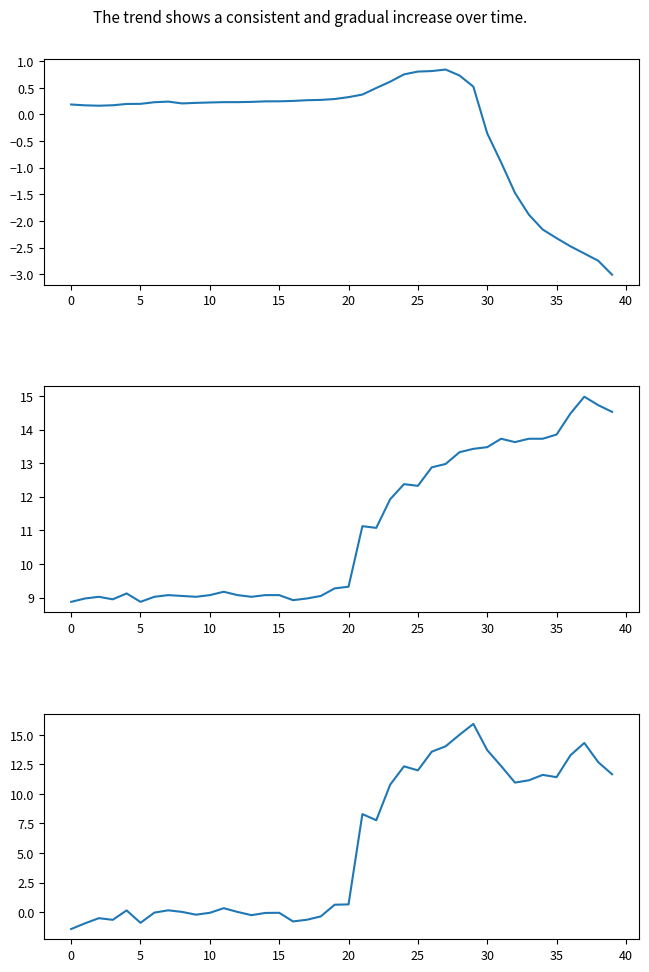

What is the difference between the second highest and minimum values in the close1 series?

5.8